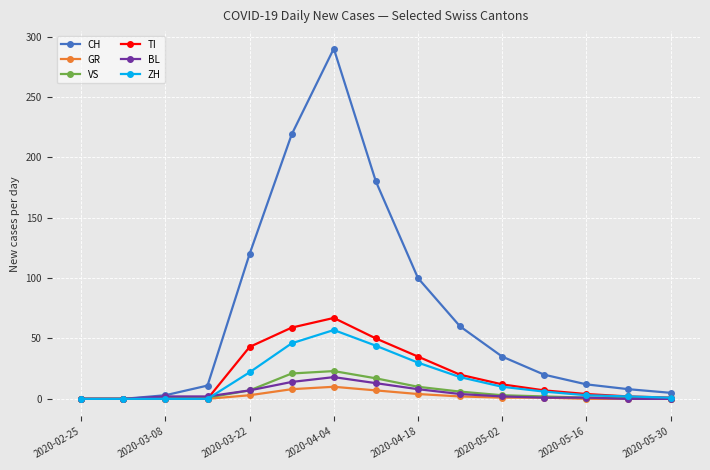

True or false: CH has more than 0 interior local peaks.

True